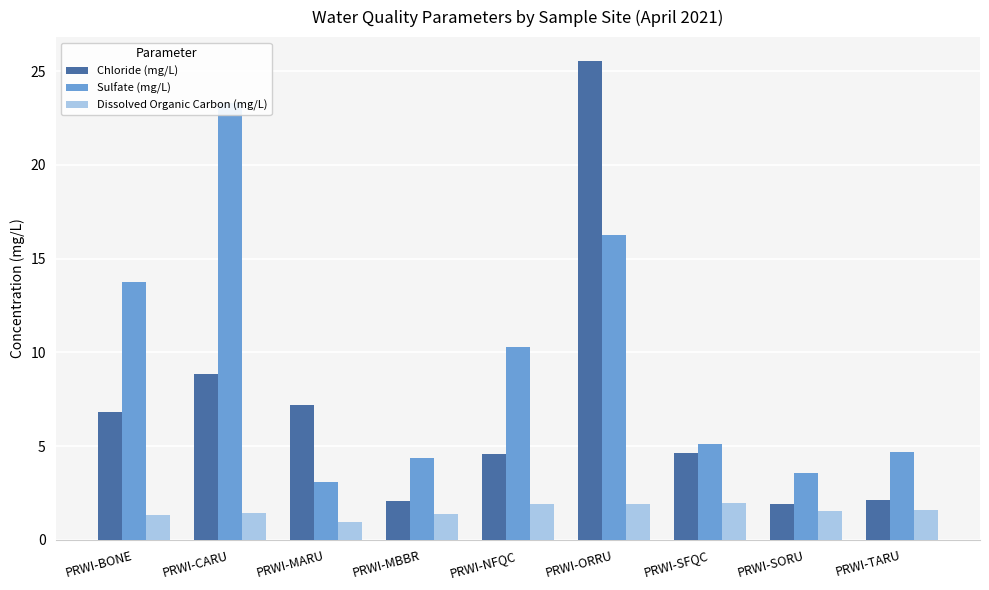

At how many categories does at least one series exceed 16?

2